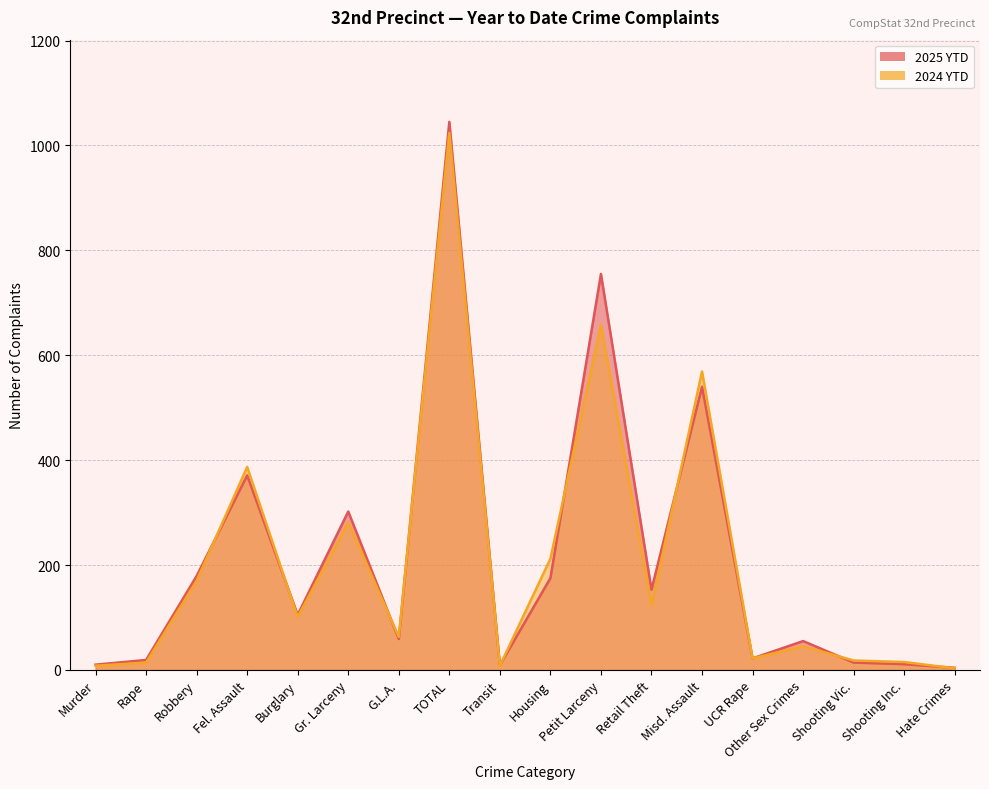

Reading left to right, list all the values displayed in this chart.

2025 YTD: Murder=10	Rape=19	Robbery=179	Fel. Assault=371	Burglary=105	Gr. Larceny=302	G.L.A.=59	TOTAL=1045	Transit=9	Housing=175	Petit Larceny=755	Retail Theft=153	Misd. Assault=540	UCR Rape=22	Other Sex Crimes=55	Shooting Vic.=14	Shooting Inc.=11	Hate Crimes=4
2024 YTD: Murder=8	Rape=14	Robbery=170	Fel. Assault=387	Burglary=101	Gr. Larceny=281	G.L.A.=63	TOTAL=1024	Transit=8	Housing=212	Petit Larceny=658	Retail Theft=123	Misd. Assault=569	UCR Rape=22	Other Sex Crimes=45	Shooting Vic.=18	Shooting Inc.=15	Hate Crimes=3